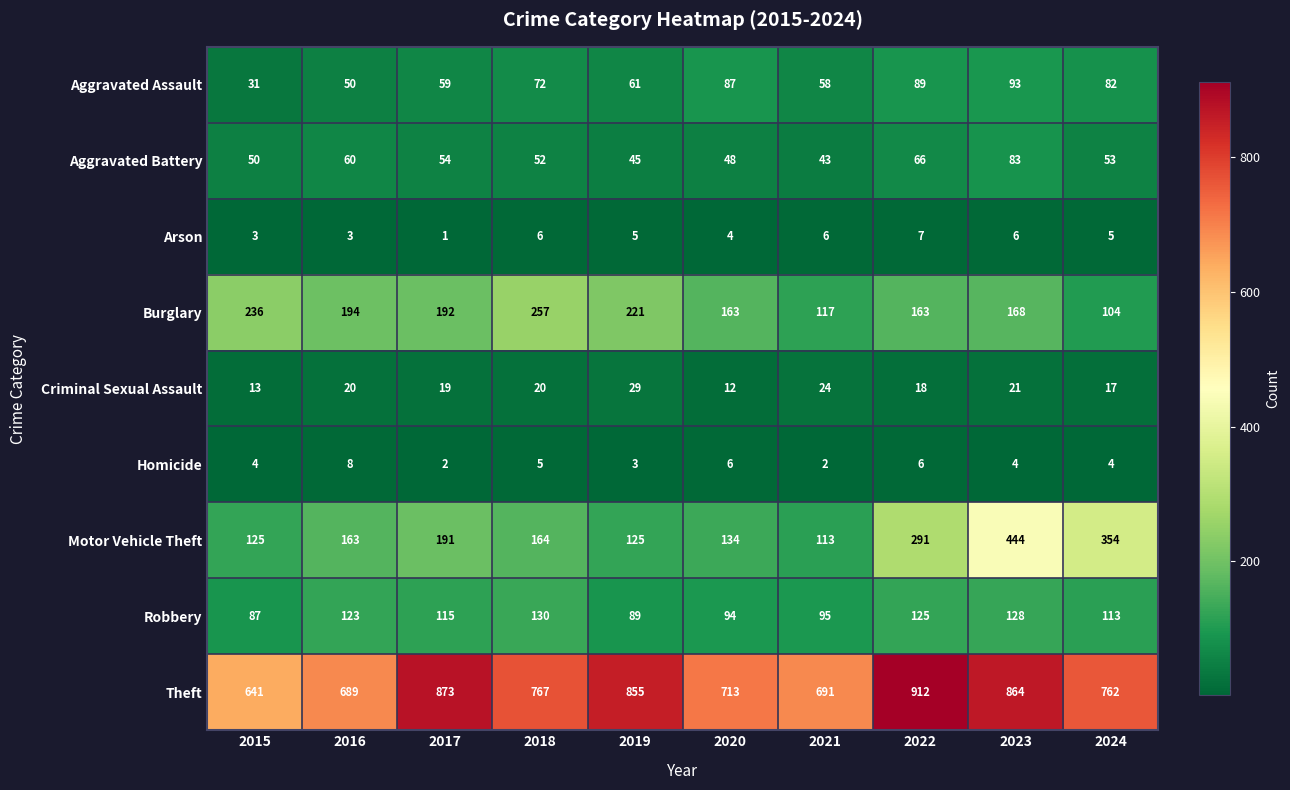

What is the sum of all Criminal Sexual Assault values?

193